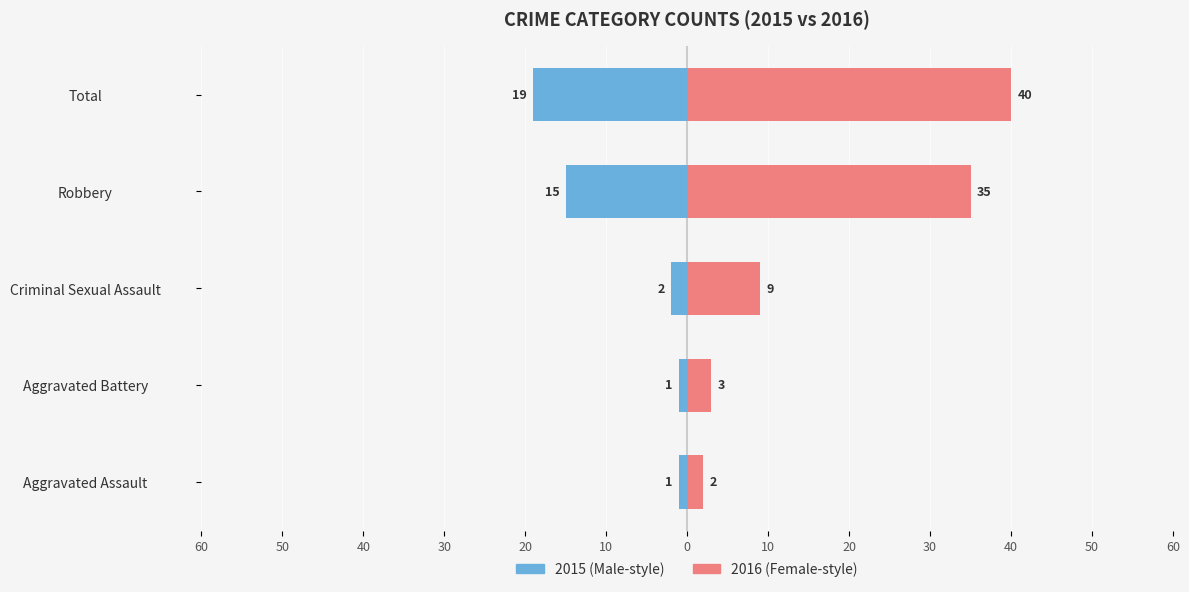

How many bars are there in total?

10